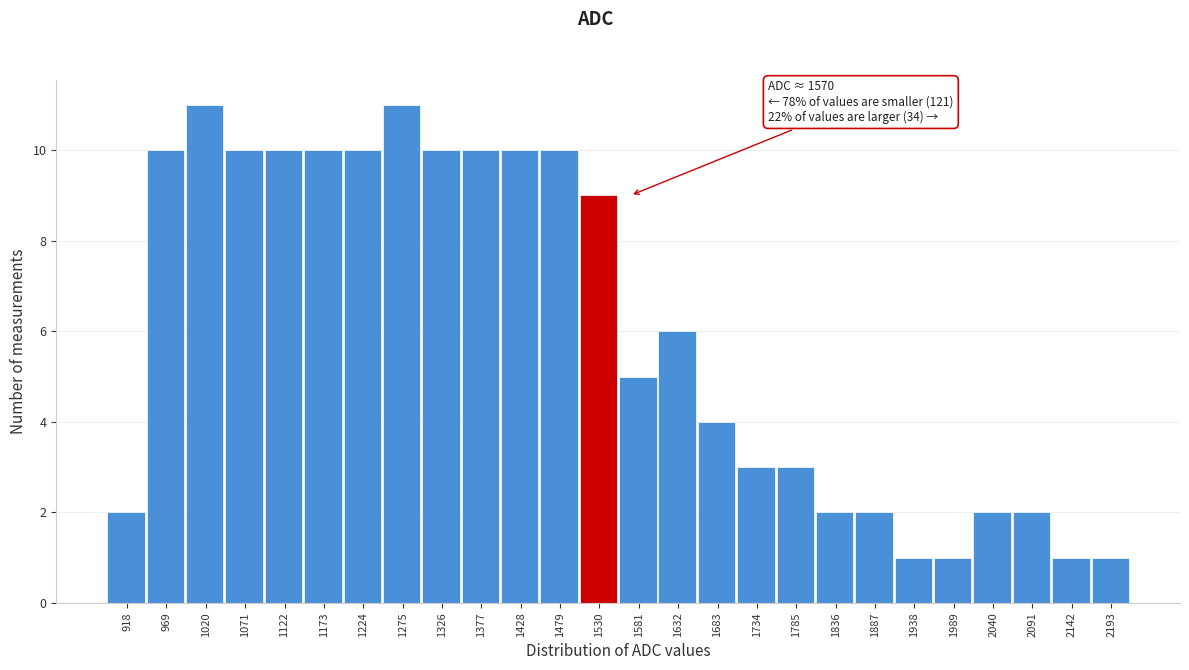

Reading right to left, what are all the values shown in this chart?

1	1	2	2	1	1	2	2	3	3	4	6	5	9	10	10	10	10	11	10	10	10	10	11	10	2